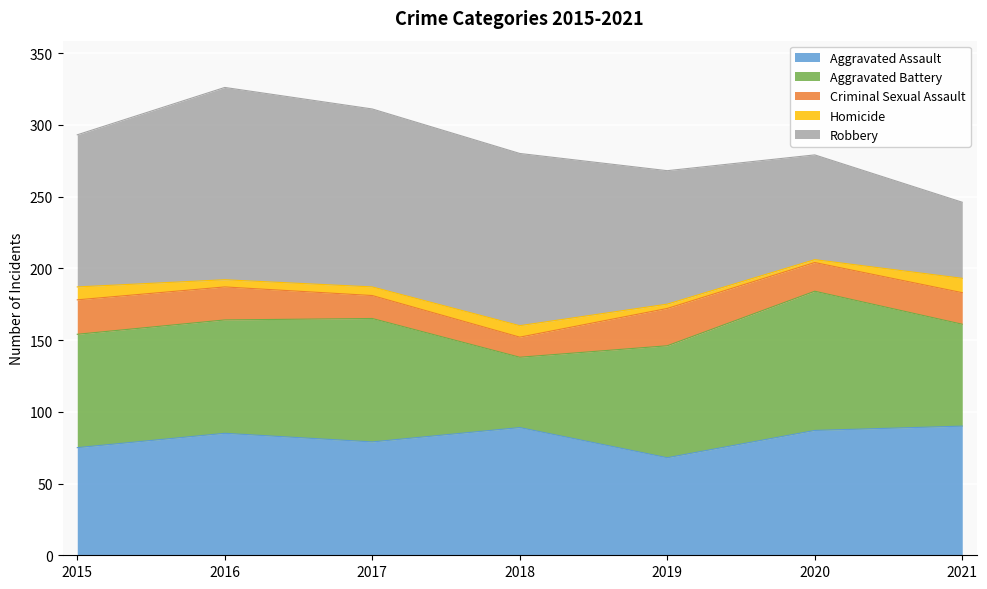

True or false: Aggravated Assault and Criminal Sexual Assault intersect in this chart.

False